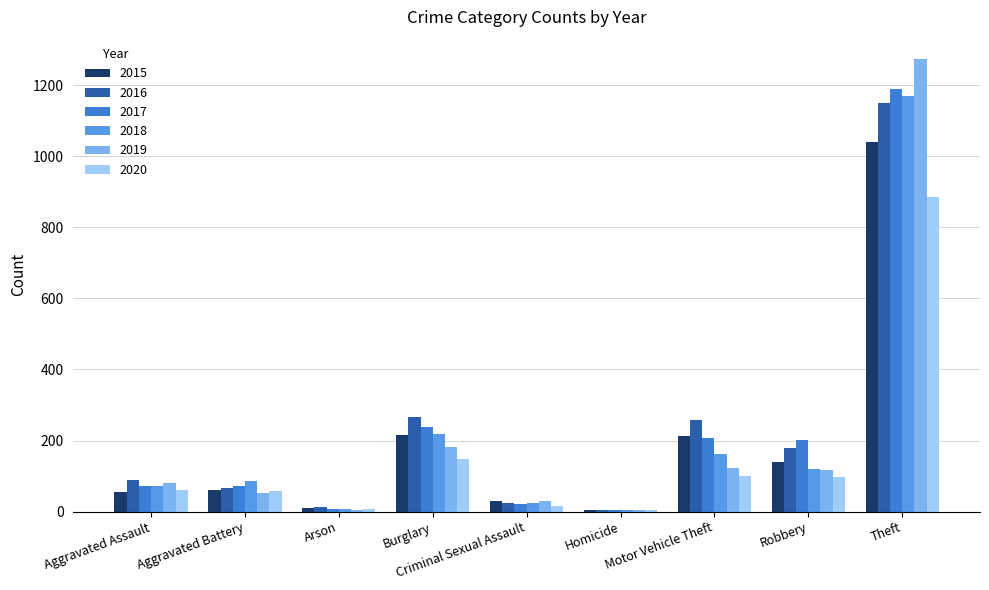

What is the highest value of the 2020 series?

884